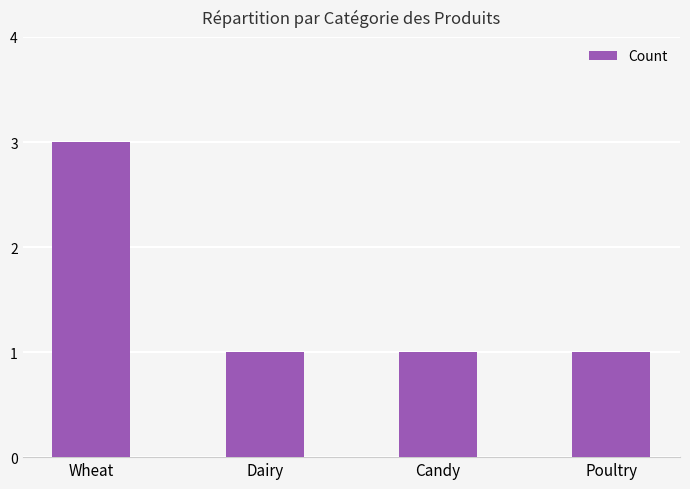

Reading left to right, extract all data points from this chart.

3	1	1	1